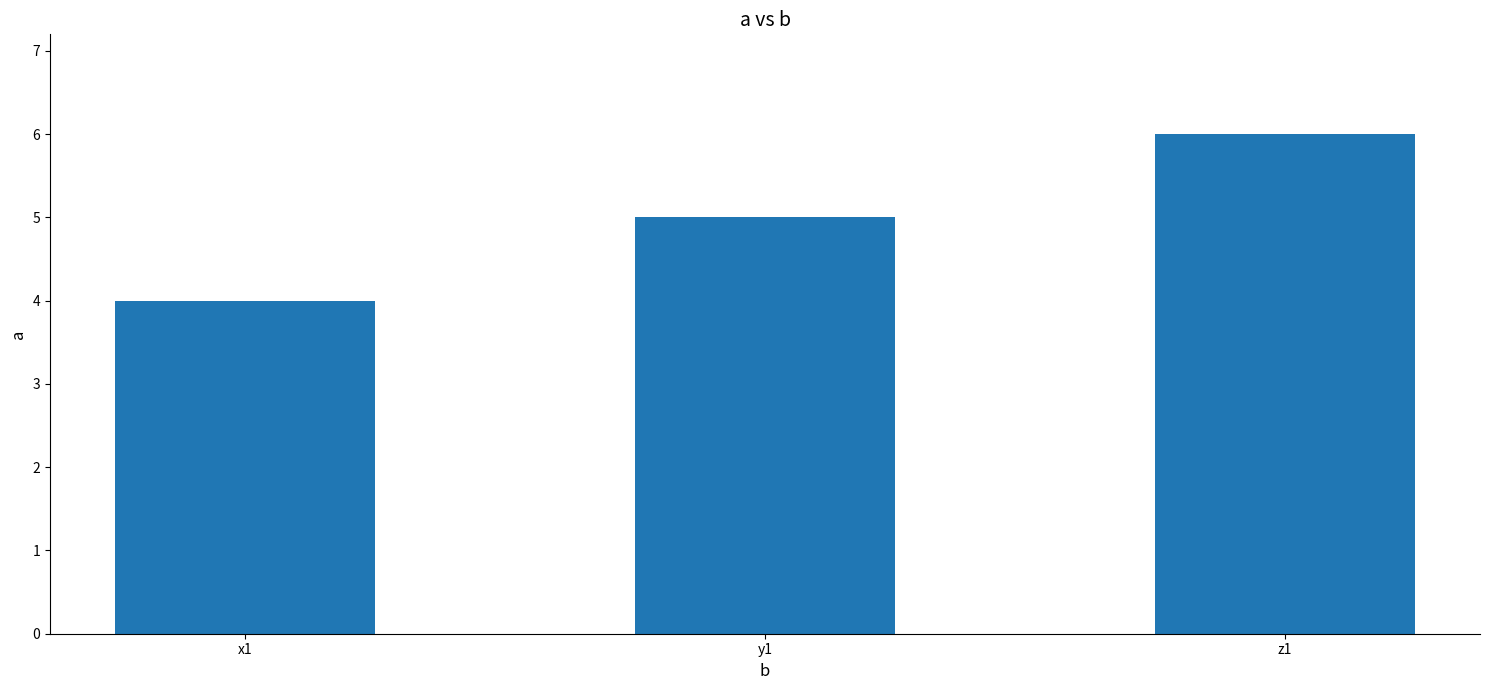

Which label corresponds to the smallest value in the chart?

x1